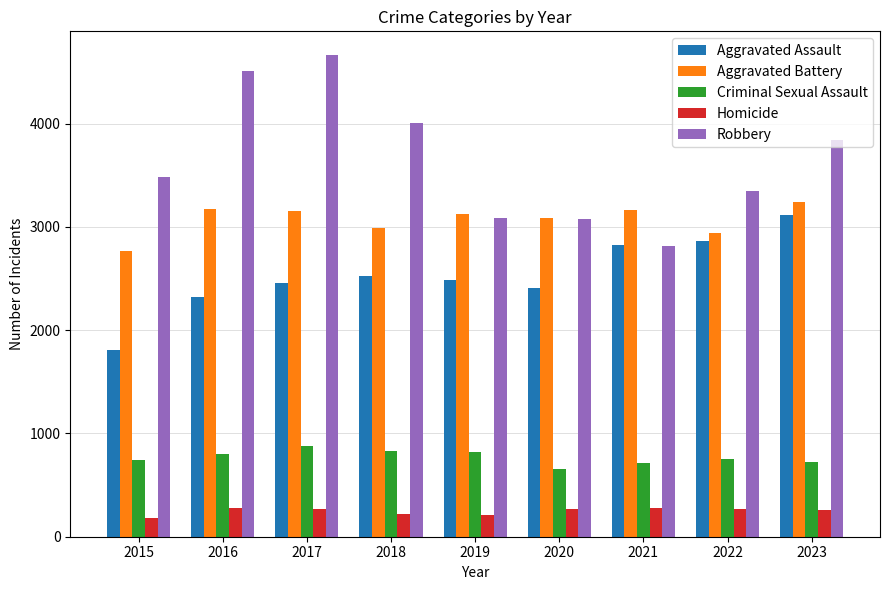

Which series has the largest total across all categories?

Robbery